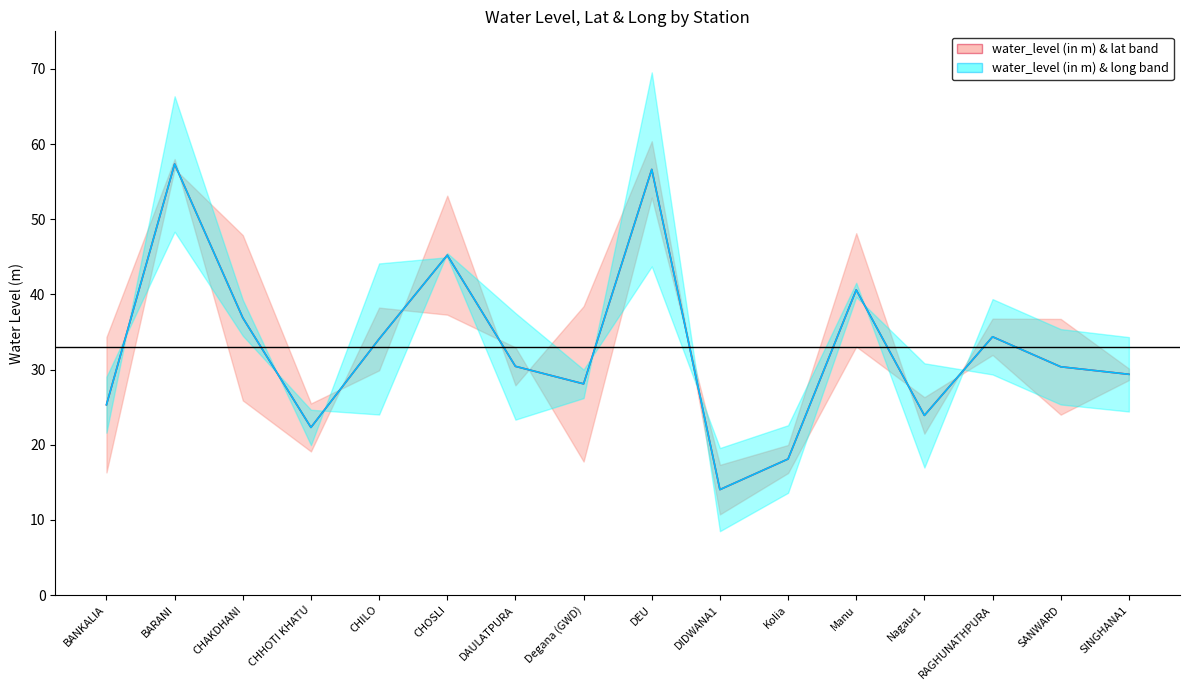

What is the difference between the second highest and minimum values in the water_level (in m) — long band series?

42.6